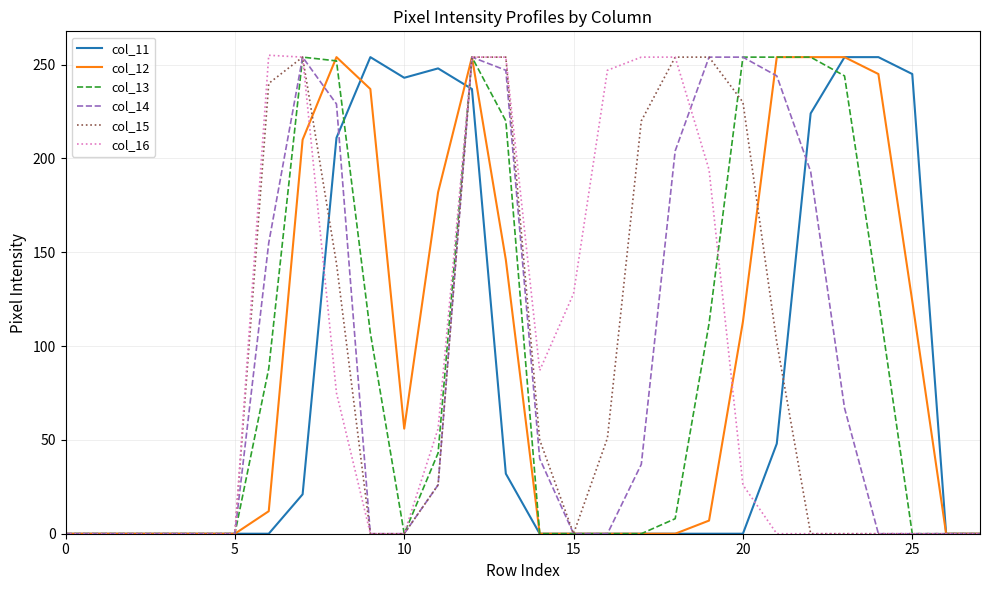

True or false: col_15 and col_11 cross at least once.

True